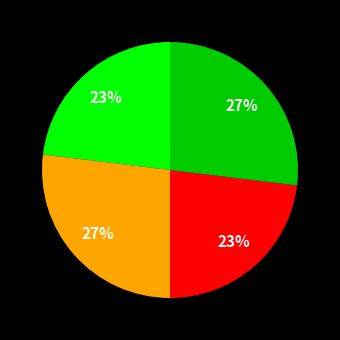

Does any single category account for the majority?

No